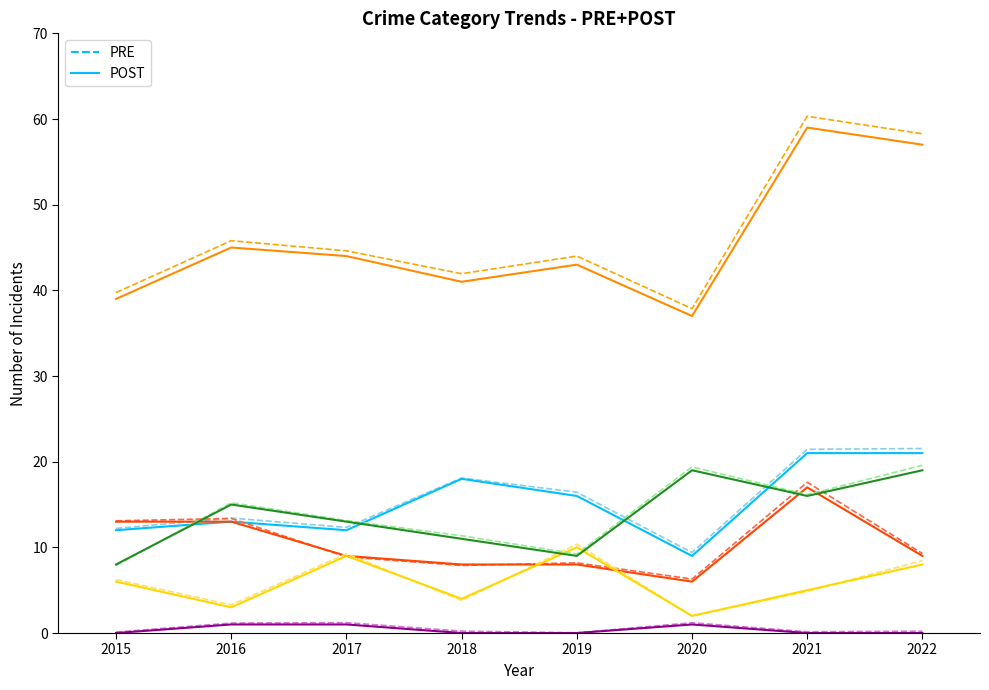

How many lines are shown in the chart?

6